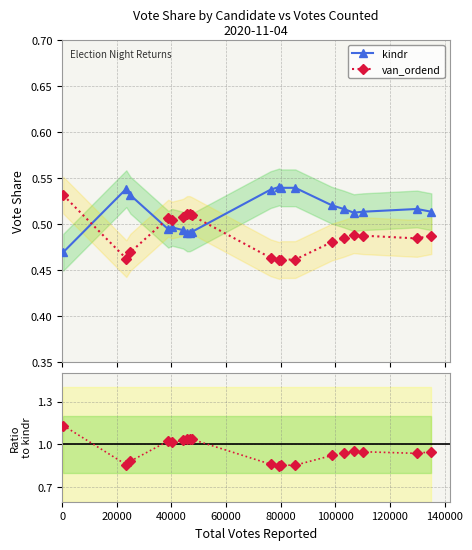

What is the difference between the maximum and minimum values in the van_ordend / kindr series?

0.3